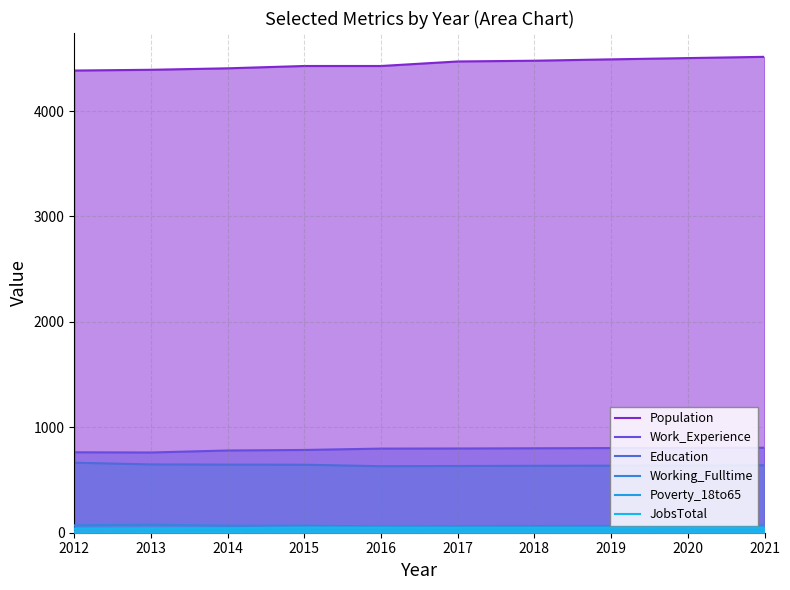

Reading left to right, transcribe all the data shown in this chart.

Population: 4384	4391	4405	4427	4427	4470	4477	4490	4502	4514
Work_Experience: 763	761	780	785	798	799	801	803	804	806
Education: 664	648	646	645	631	633	635	636	638	640
Working_Fulltime: 70	76	67	67	60	61	63	65	67	69
Poverty_18to65: 7	13	16	20	21	21	21	21	22	22
JobsTotal: 39	42	43	49	49	48	48	48	49	49